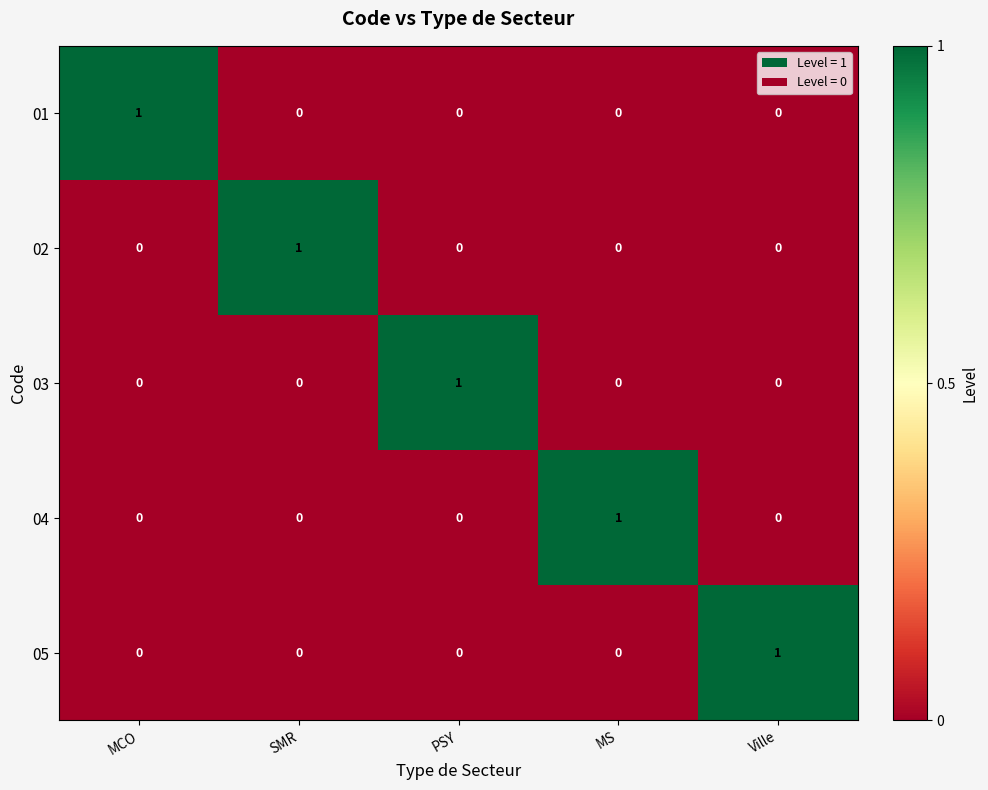

The value of 03 at MCO is 0. True or false?

True